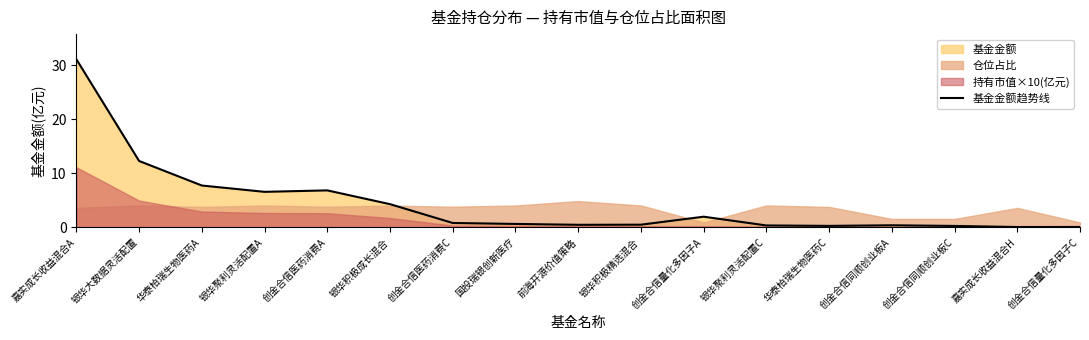

What is the label of the 7th point from the left?

创金合信医药消费C